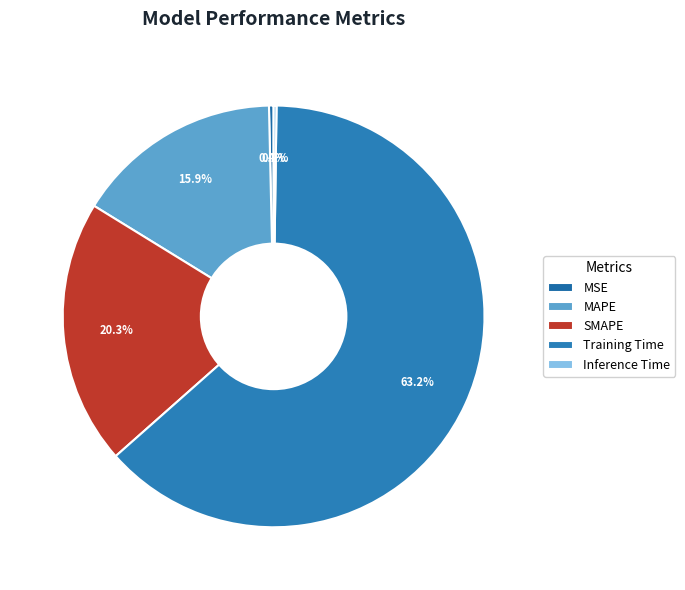

Which category accounts for the majority?

Training Time